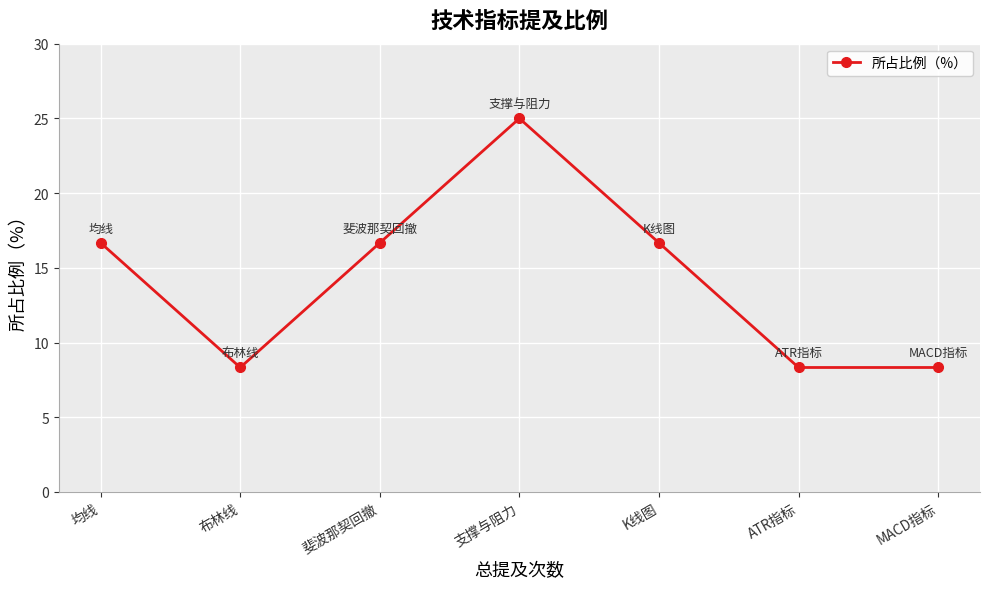

Is this an area chart (filled region under the line)?

No